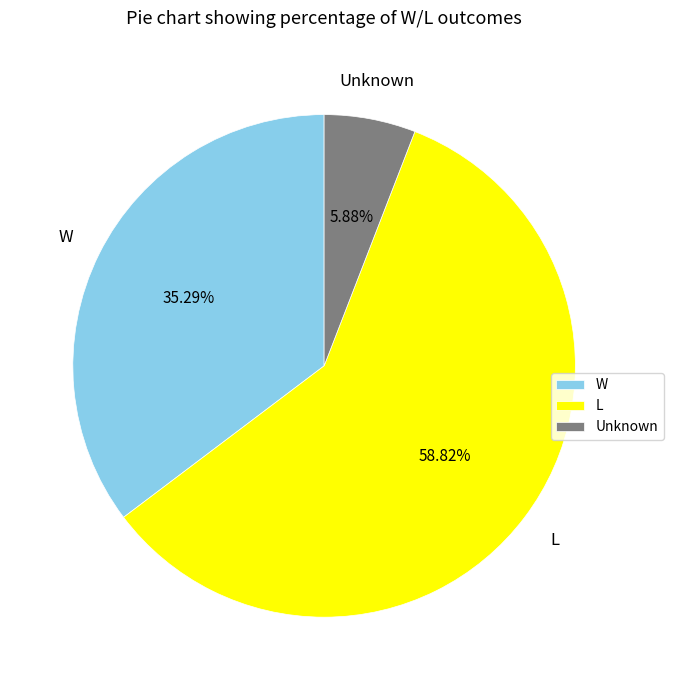

Do W and L together represent more than half of the pie?

Yes